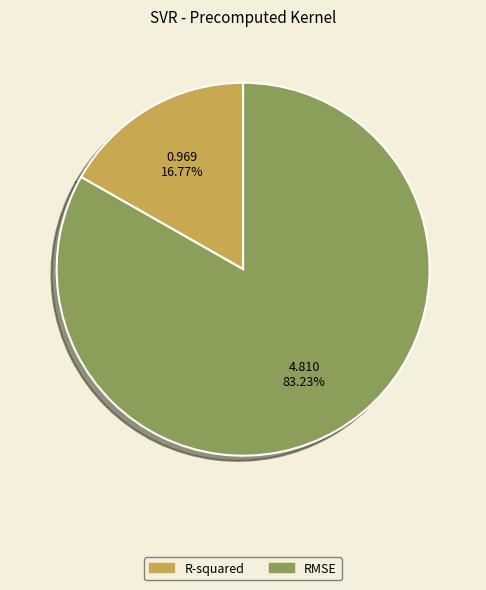

How many segments does this pie chart have?

2